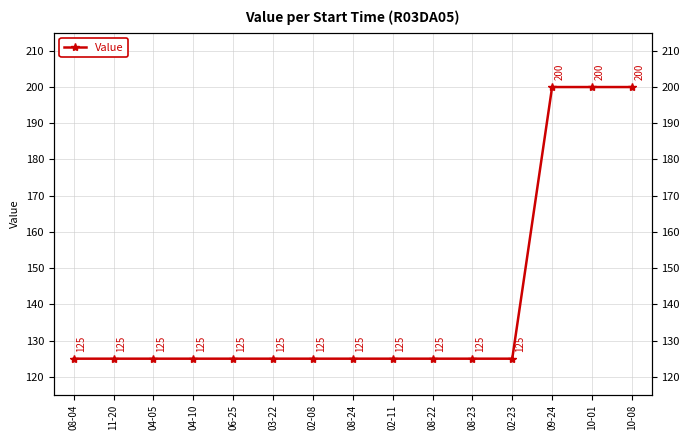

The chart shows a value of 166.5 at 11-20. True or false?

False